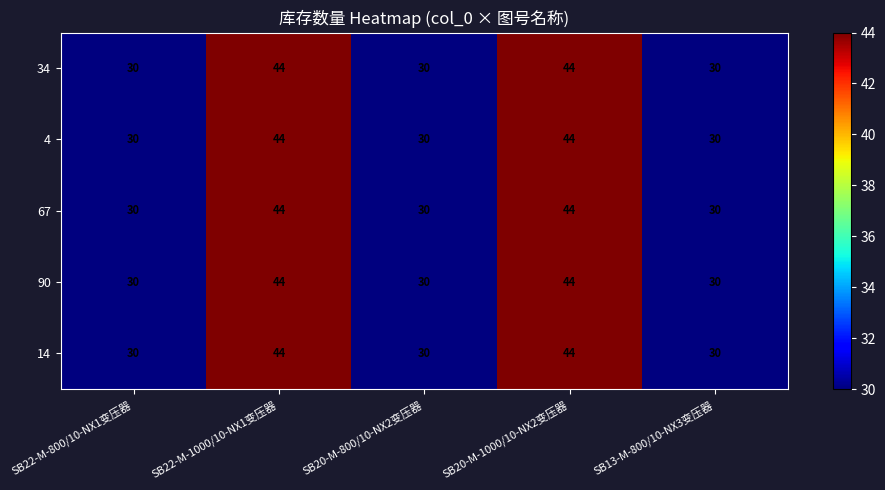

What is the total value across all series at SB22-M-800/10-NX1变压器?

150